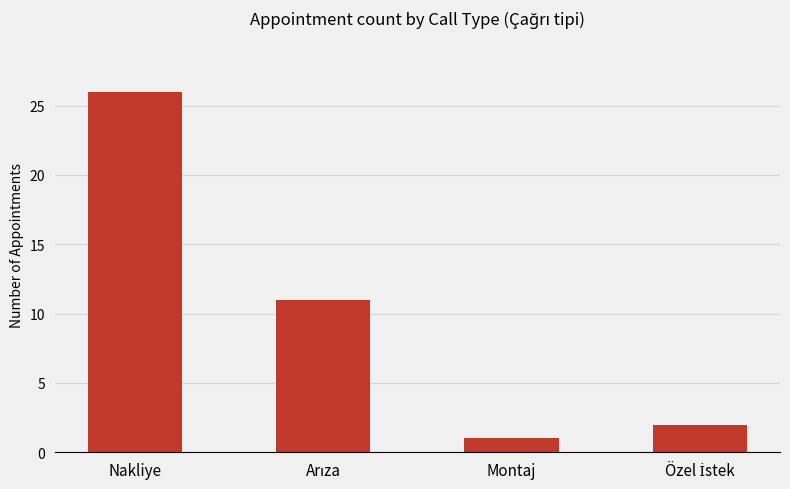

How many bars are there in total?

4